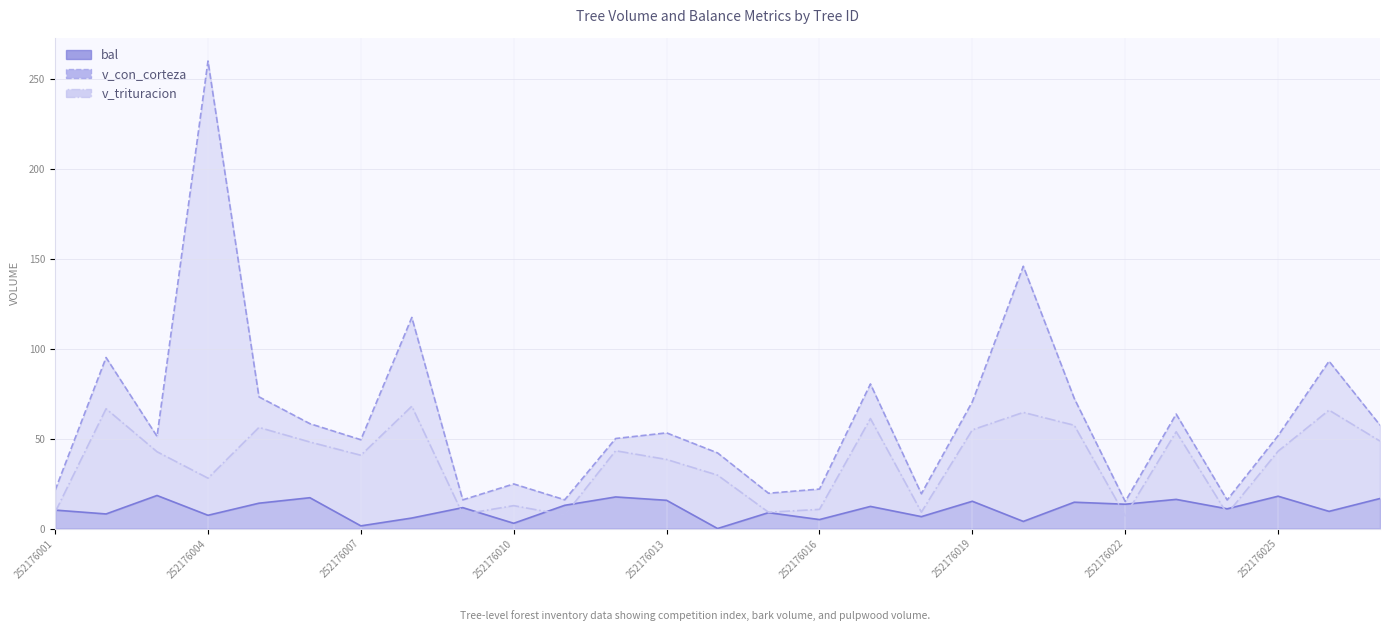

Rank the categories by bal value from highest to lowest.

252176003, 252176025, 252176012, 252176006, 252176027, 252176023, 252176013, 252176019, 252176021, 252176005, 252176022, 252176011, 252176017, 252176009, 252176024, 252176001, 252176026, 252176015, 252176002, 252176004, 252176018, 252176008, 252176016, 252176020, 252176010, 252176007, 252176014